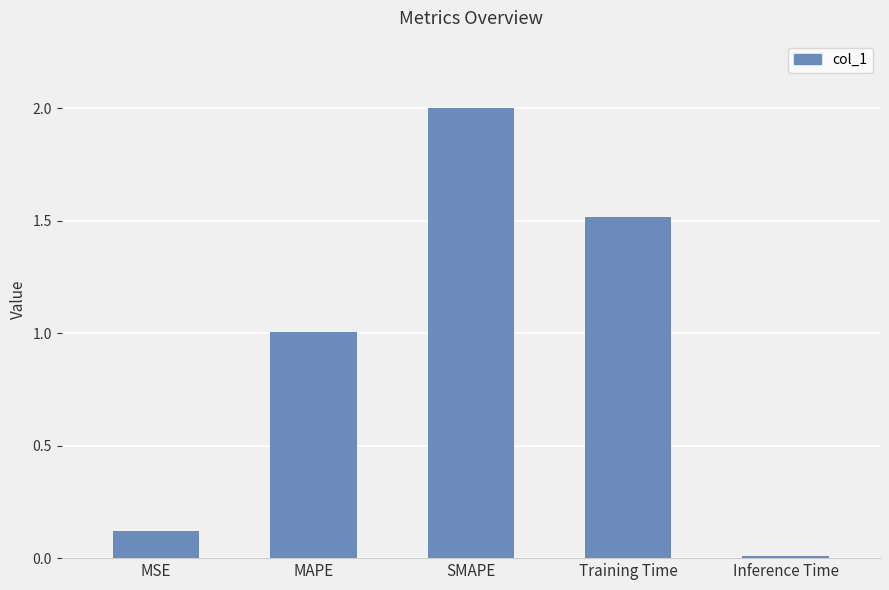

Where does the data first go above 1?

MAPE